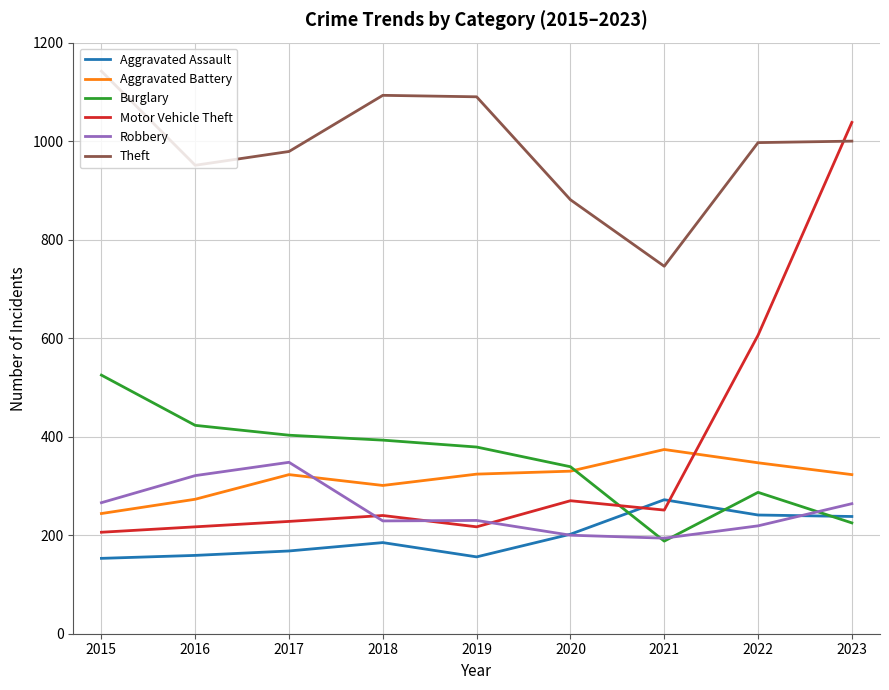

True or false: Aggravated Battery has a value of 331 at 2015.

False